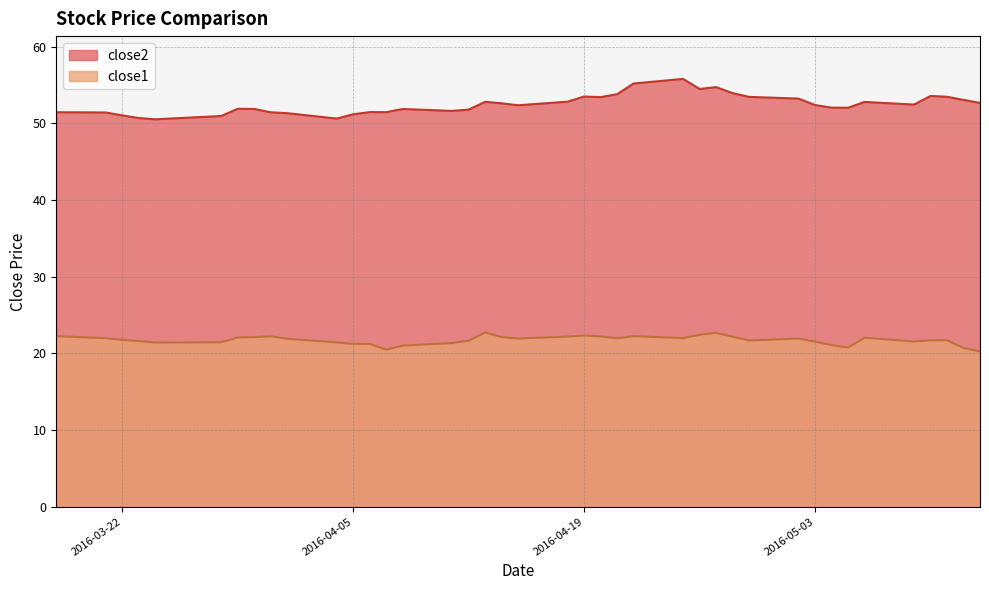

Rank the series at 2016-03-24 from highest to lowest value.

close2, close1